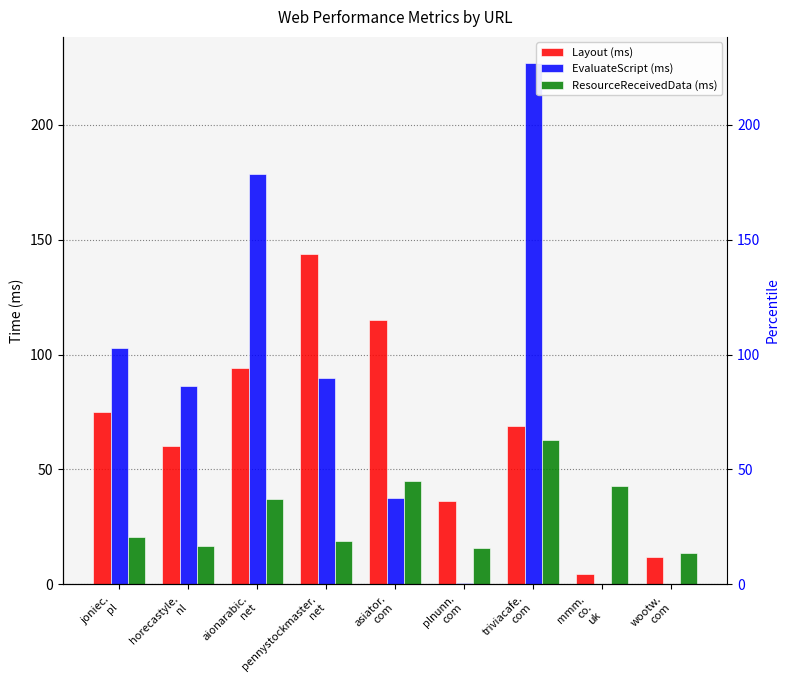

How many bars are there in each group?

3